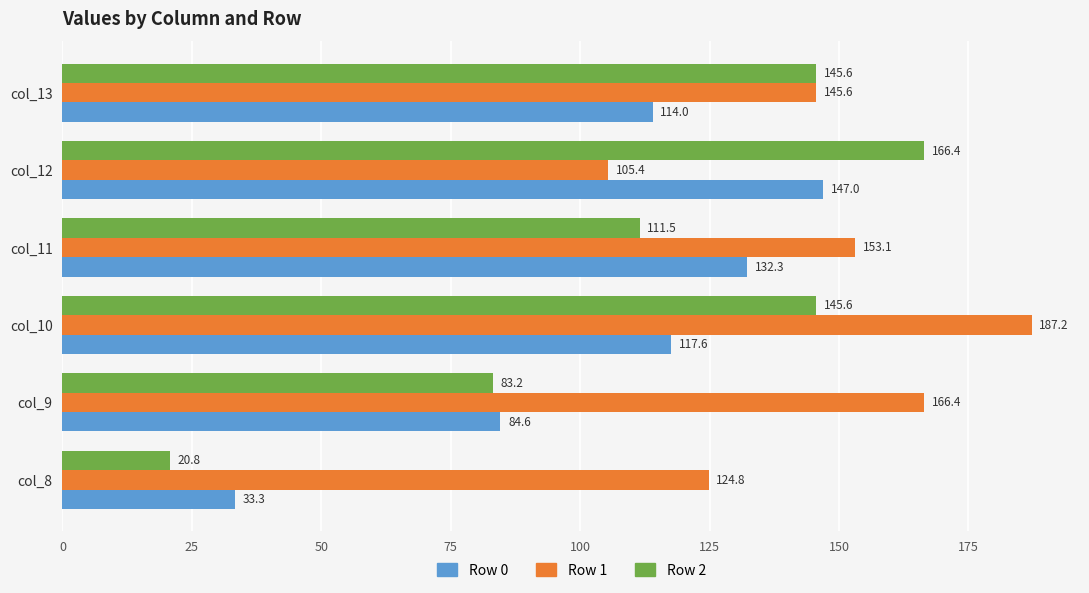

At how many categories does at least one series exceed 163?

3